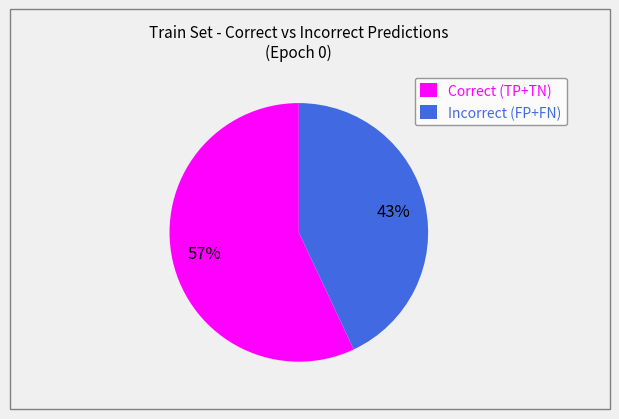

Rank the categories by value from highest to lowest.

Correct (TP+TN), Incorrect (FP+FN)